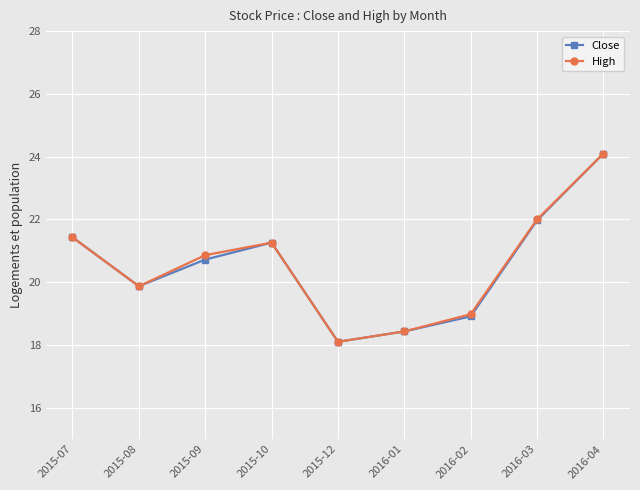

The value of Close at 2015-07 is 6.8. True or false?

False